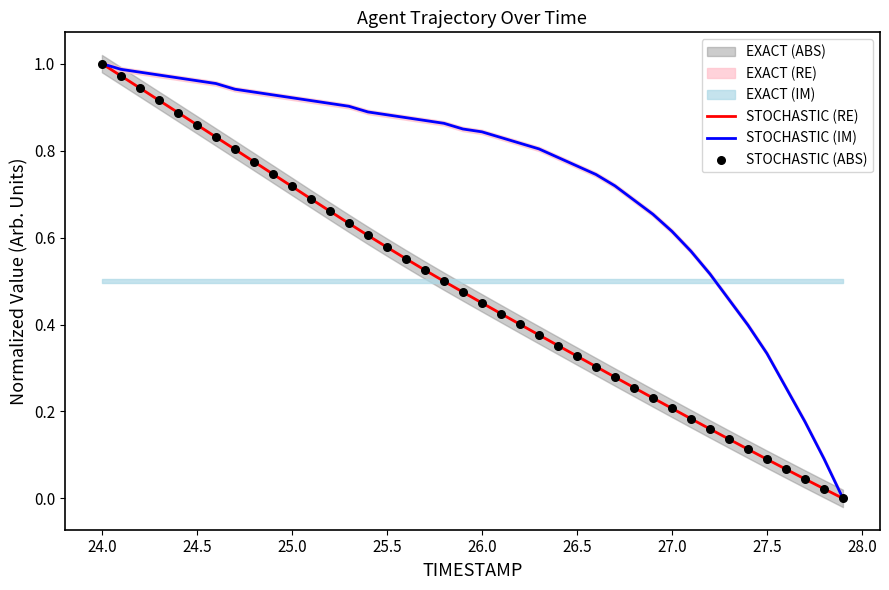

The value of STOCHASTIC (RE) at 25.5 is 0.9. True or false?

False